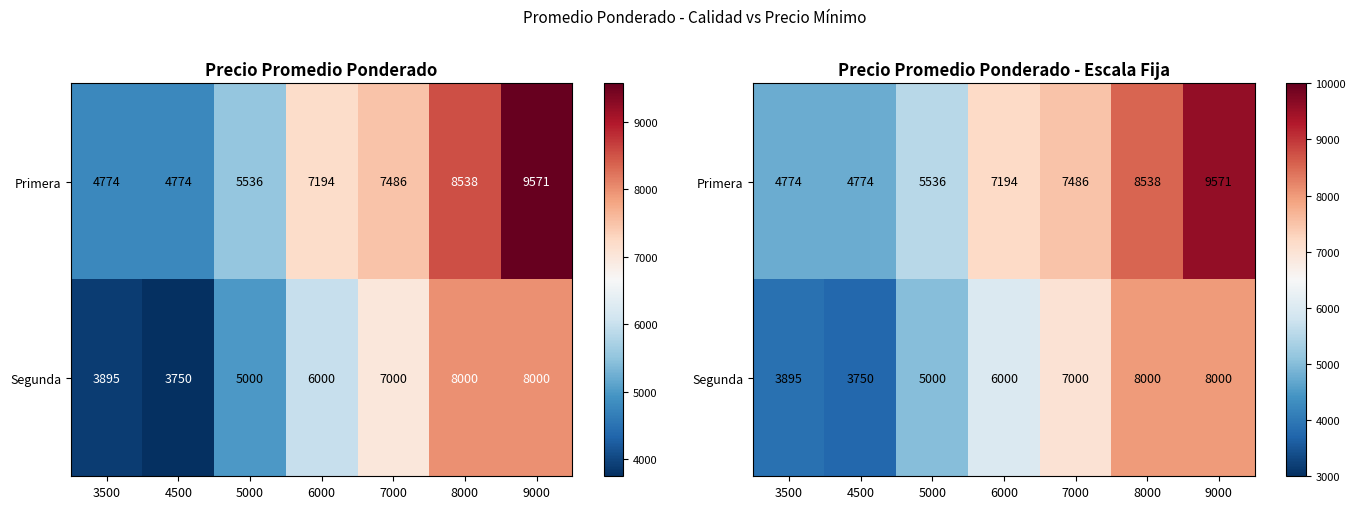

At how many categories does at least one series exceed 6097?

4